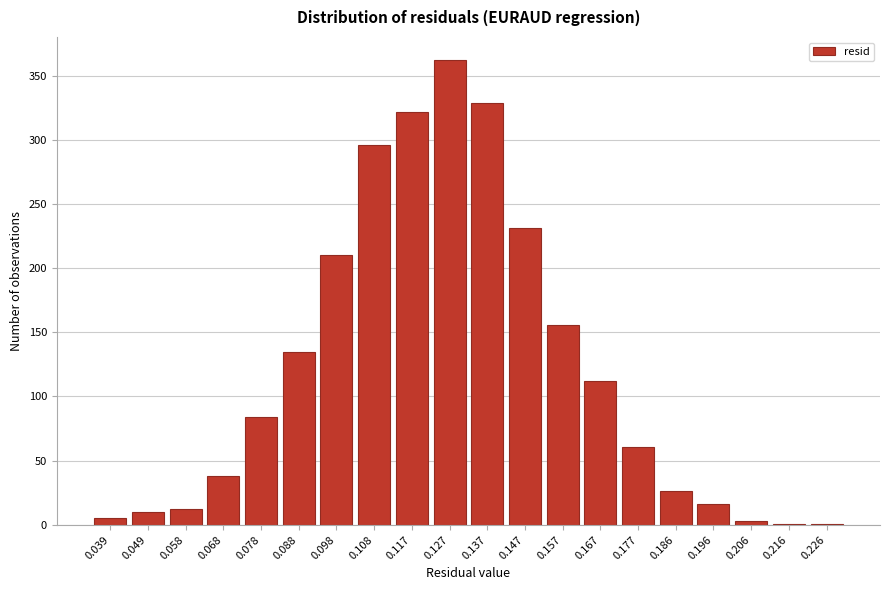

Reading left to right, list all the values displayed in this chart.

0.039=5	0.049=10	0.058=12	0.068=38	0.078=84	0.088=135	0.098=210	0.108=296	0.117=322	0.127=362	0.137=329	0.147=231	0.157=156	0.167=112	0.177=61	0.186=26	0.196=16	0.206=3	0.216=1	0.226=1